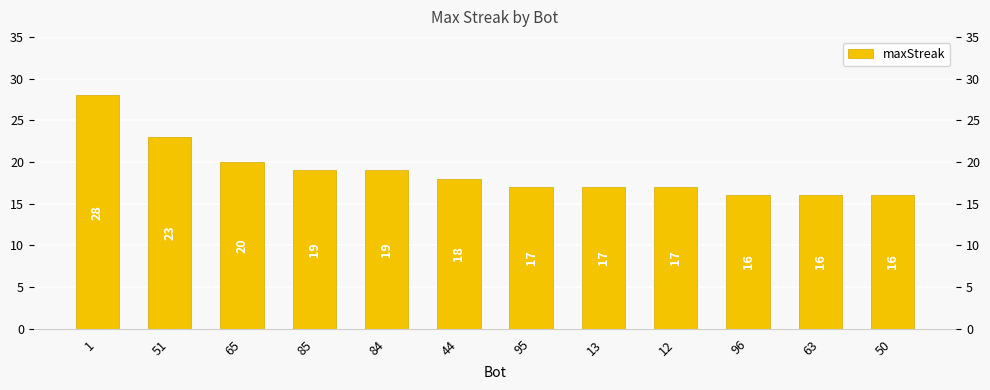

Which label corresponds to the largest value in the chart?

1